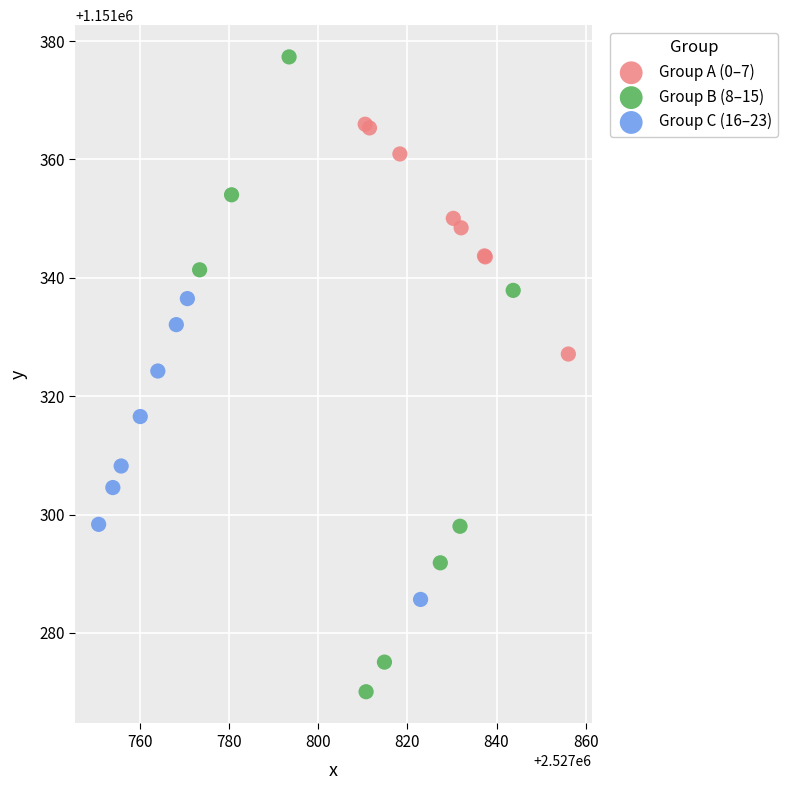

Which series has the largest Y range (max minus min)?

Group B (8–15)